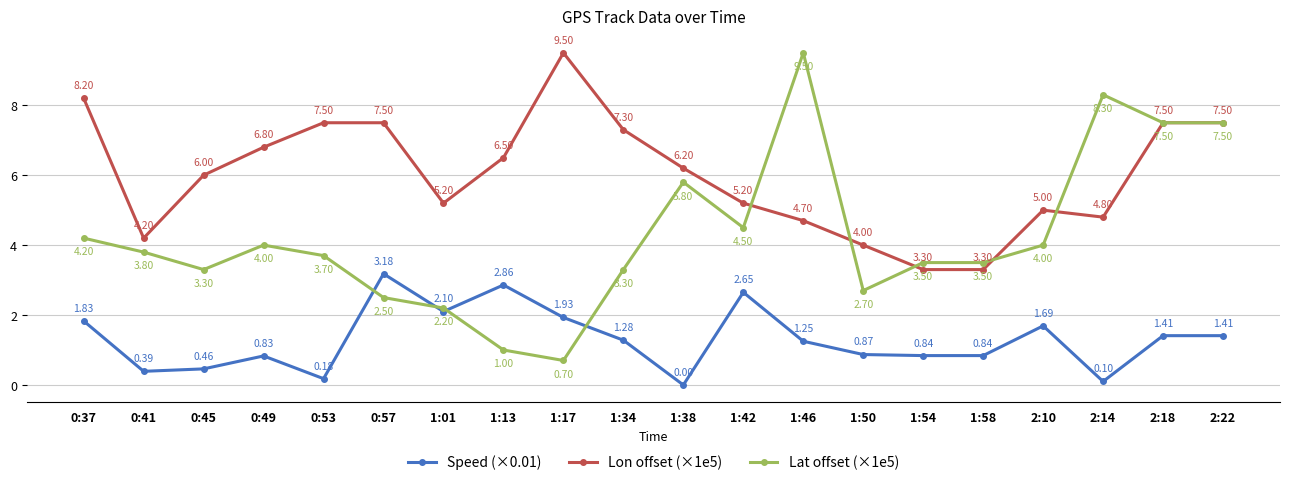

The value of Lat offset (×1e5) at 1:01 is 2.2. True or false?

True